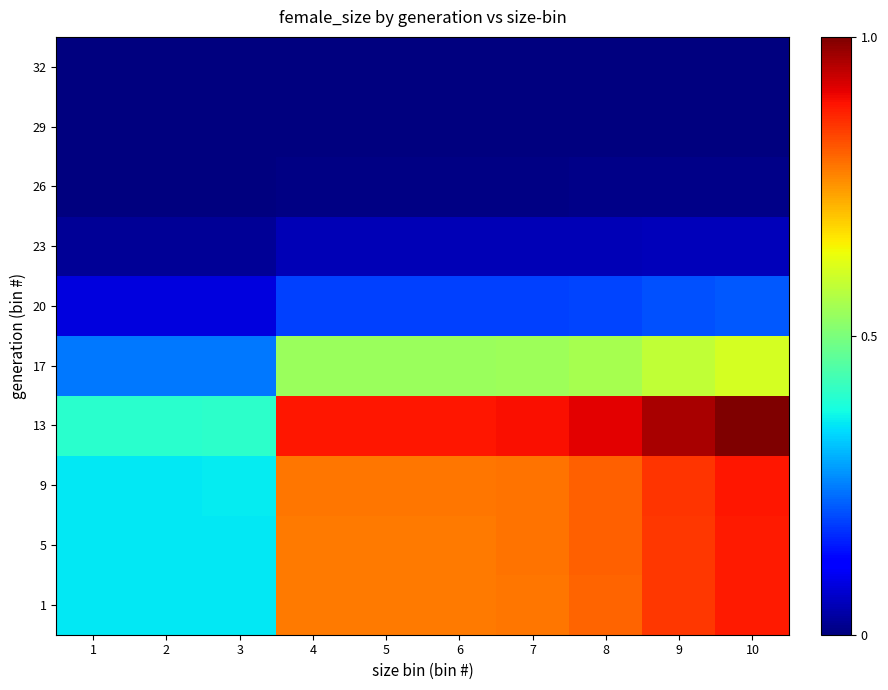

How many series are shown in this chart?

10